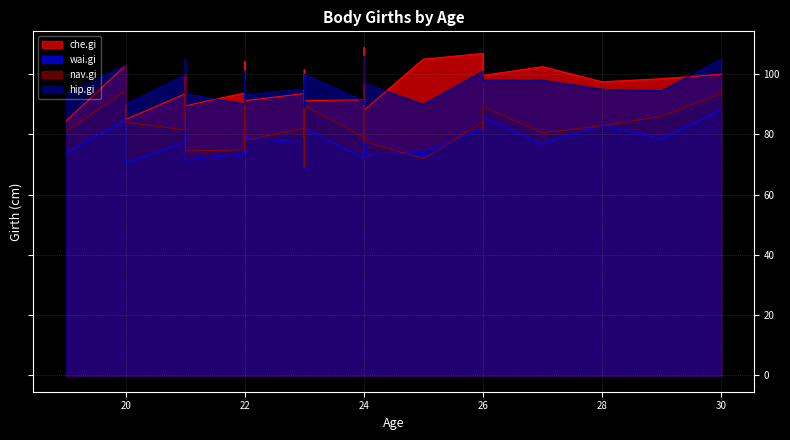

Which label corresponds to the smallest value in the chart?

23